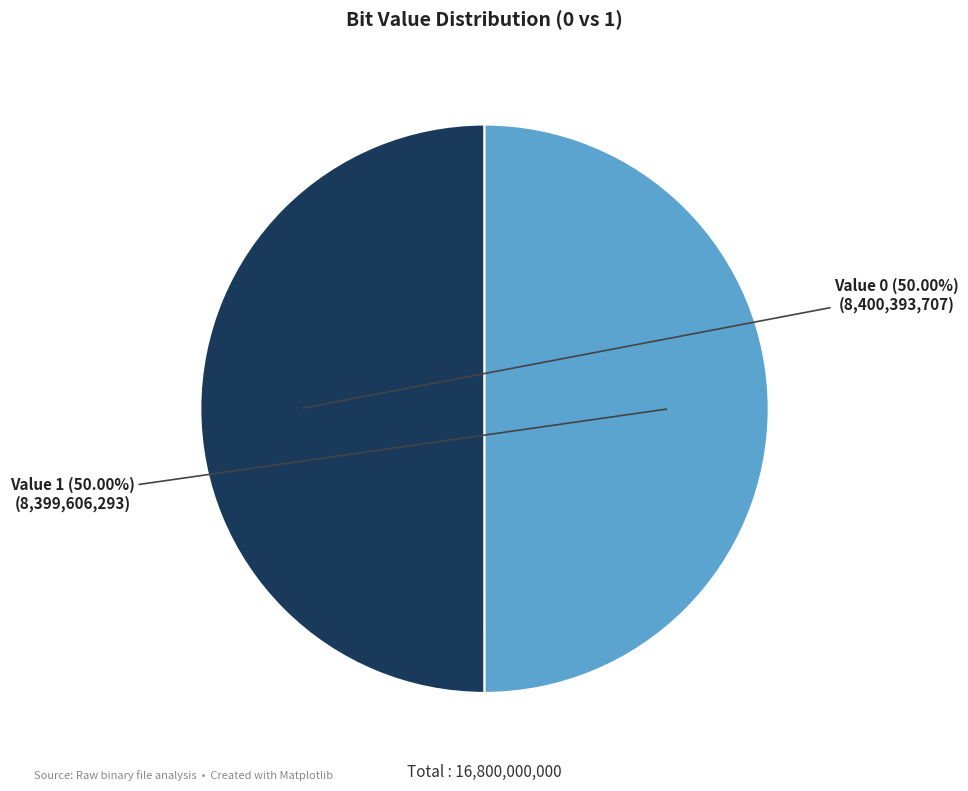

Combined, do Value 0 and Value 1 account for over 50%?

Yes